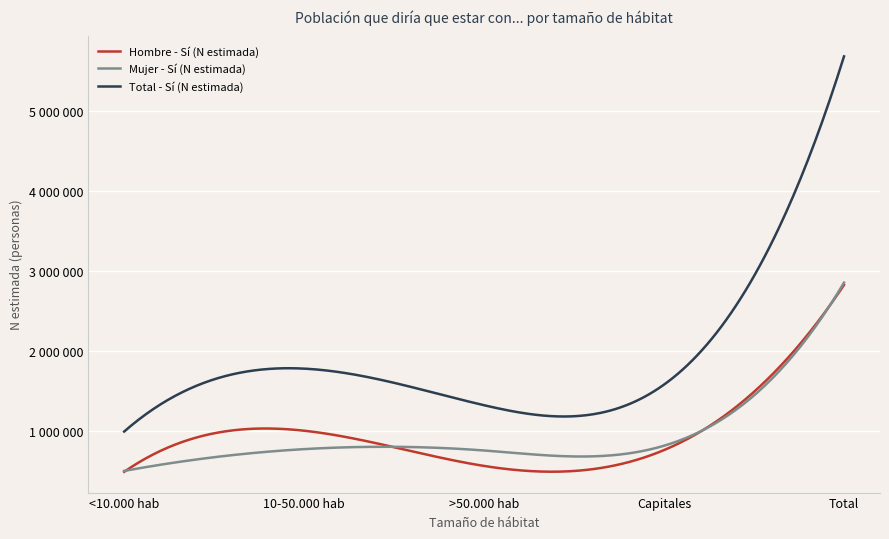

Does the chart display data point markers on the line(s)?

No